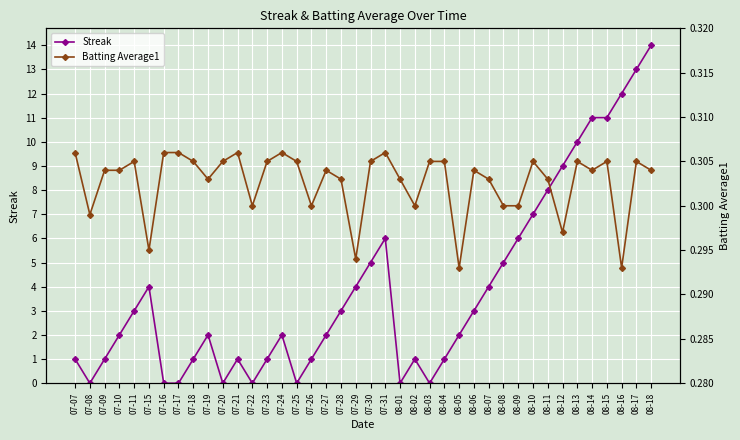

What position from the right is 07-24?

26